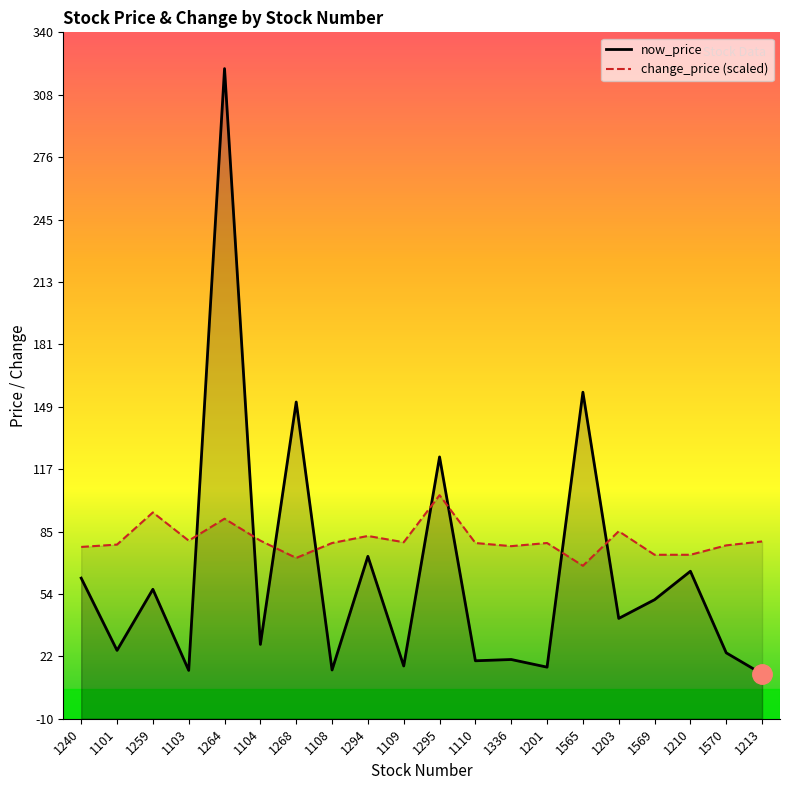

Between which two adjacent categories do now_price and change_price (scaled) first intersect?

1103 and 1264